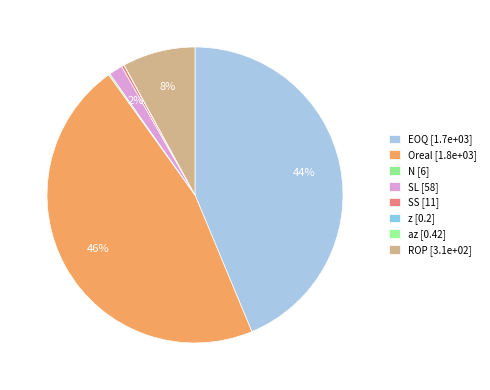

To the nearest percent, what is the difference between the EOQ and SL slice percentages?

42%